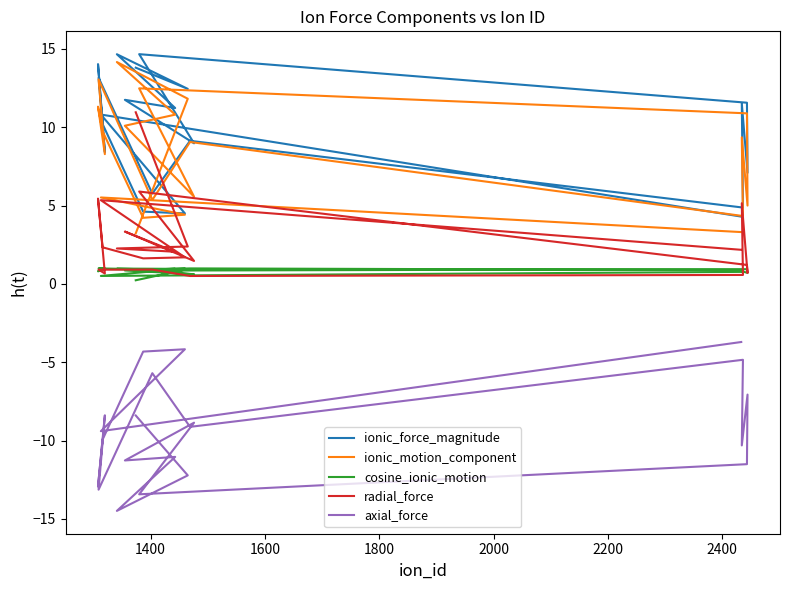

List the series in order of their peak value, lowest first.

axial_force, cosine_ionic_motion, radial_force, ionic_motion_component, ionic_force_magnitude